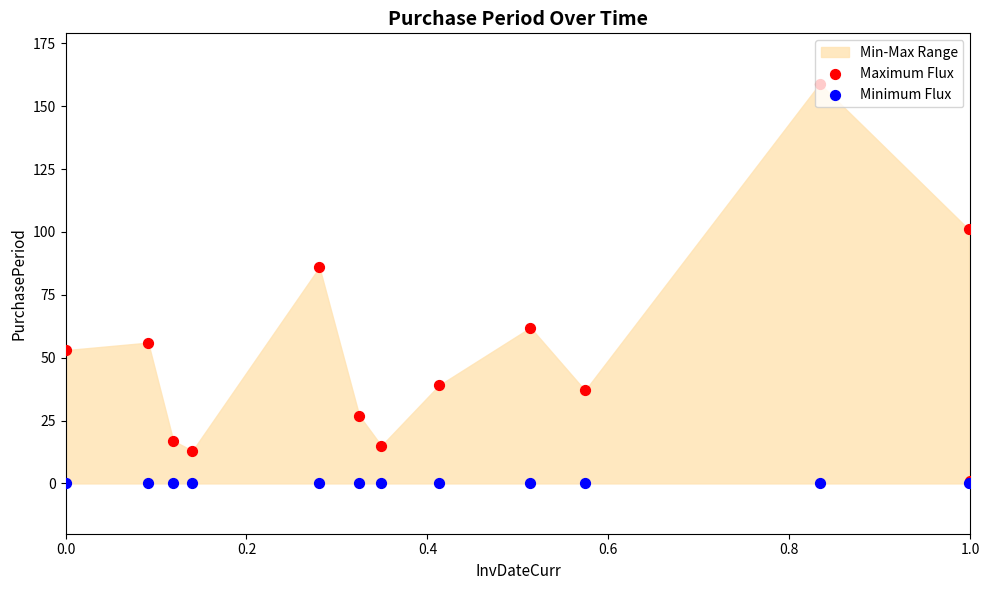

Which series has the largest total across all categories?

Maximum Flux